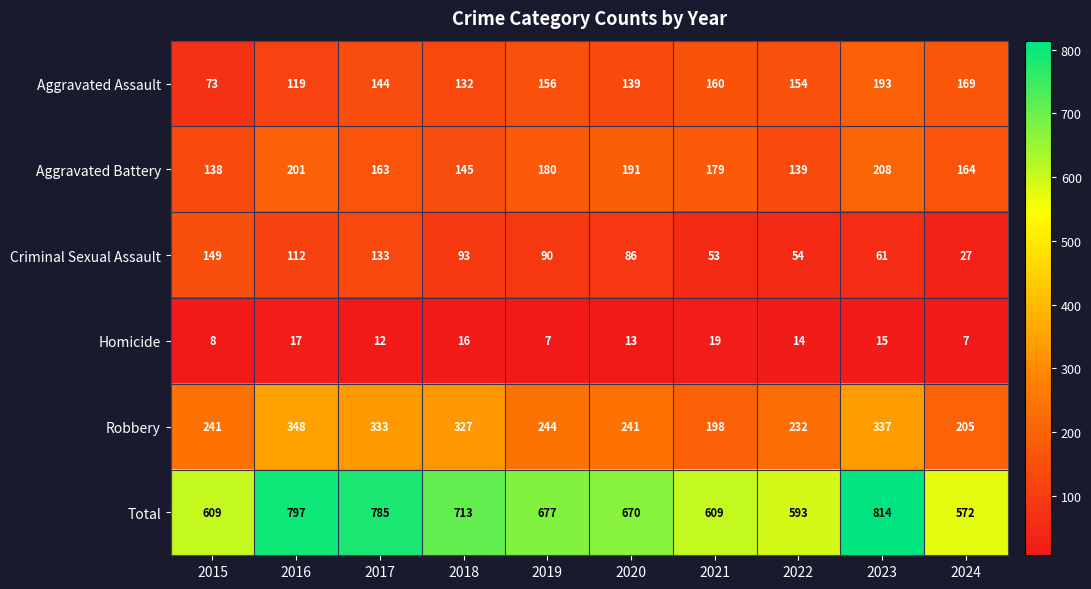

True or false: Robbery has a value of 615 at 2016.

False